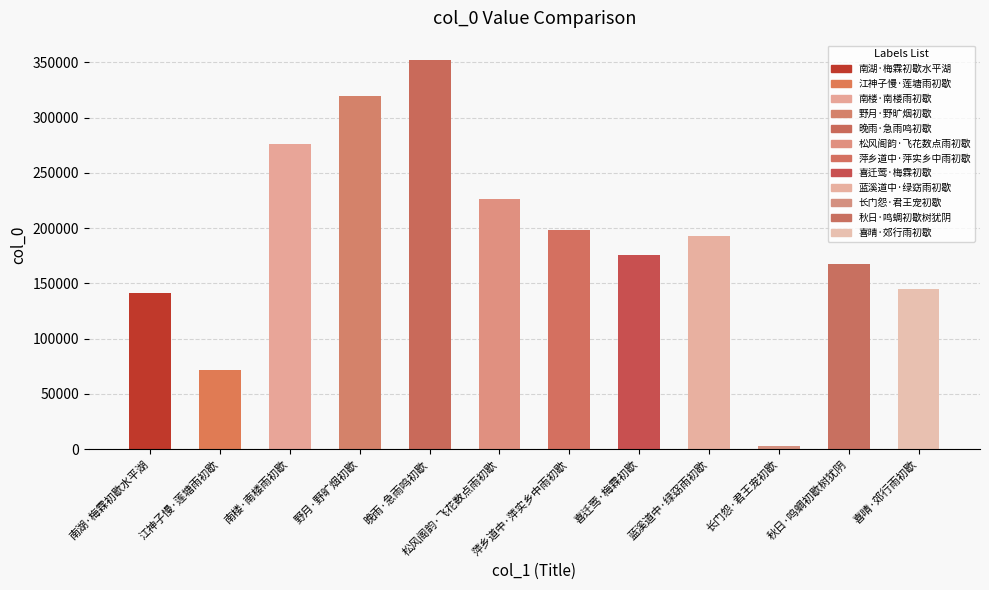

Does the chart contain stacked bars?

No